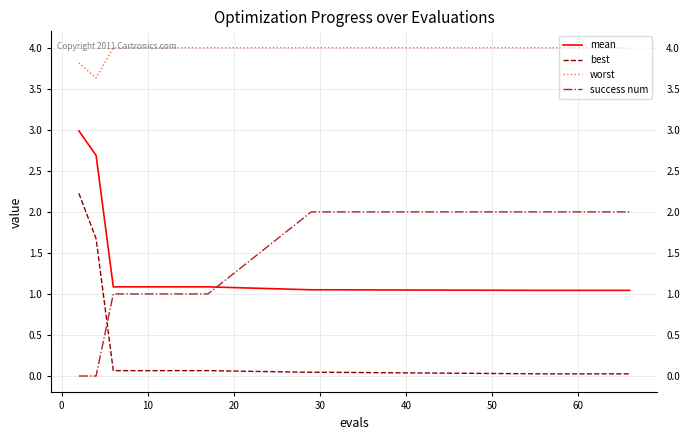

Does the chart display data point markers on the line(s)?

No